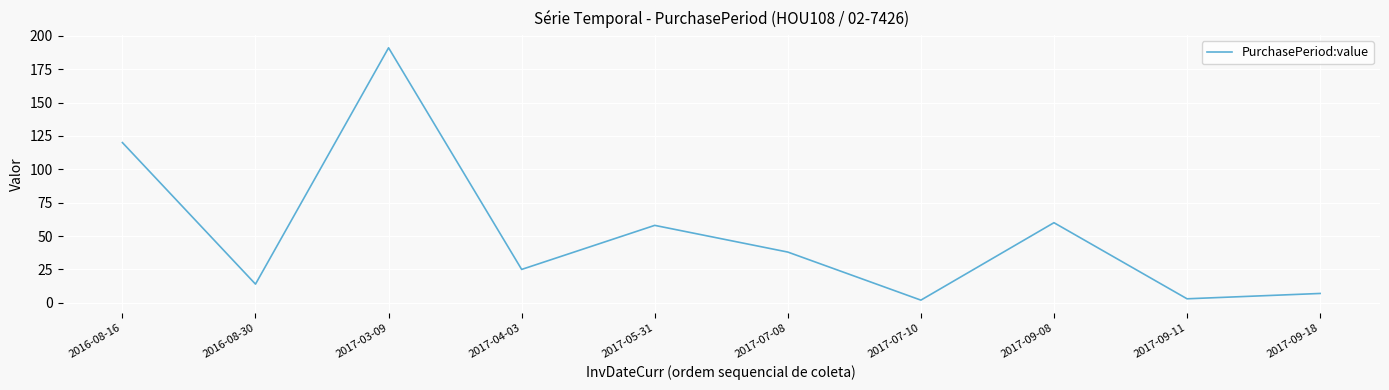

What position from the left is 2017-07-08?

6